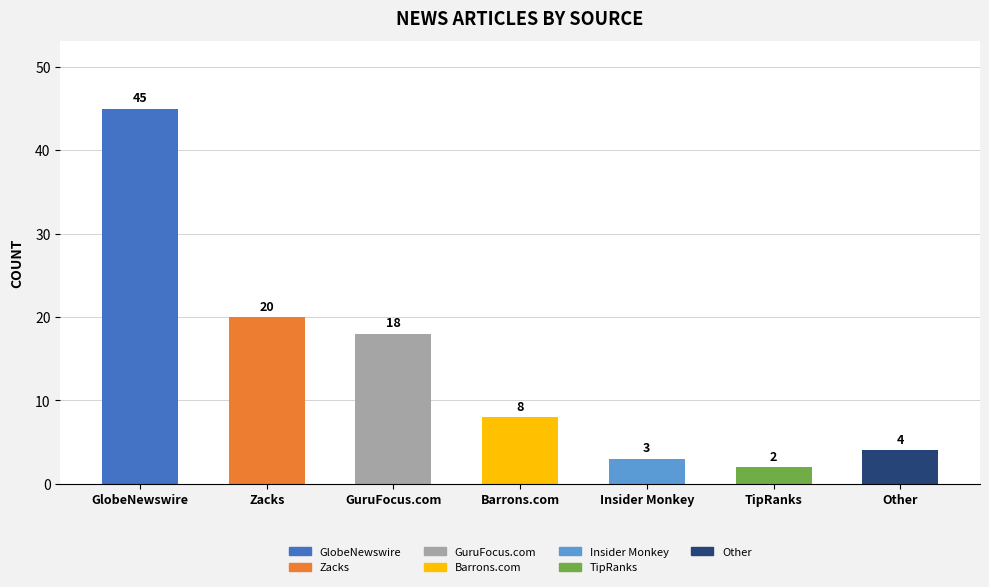

What is the change in value from GlobeNewswire to Zacks?

-25